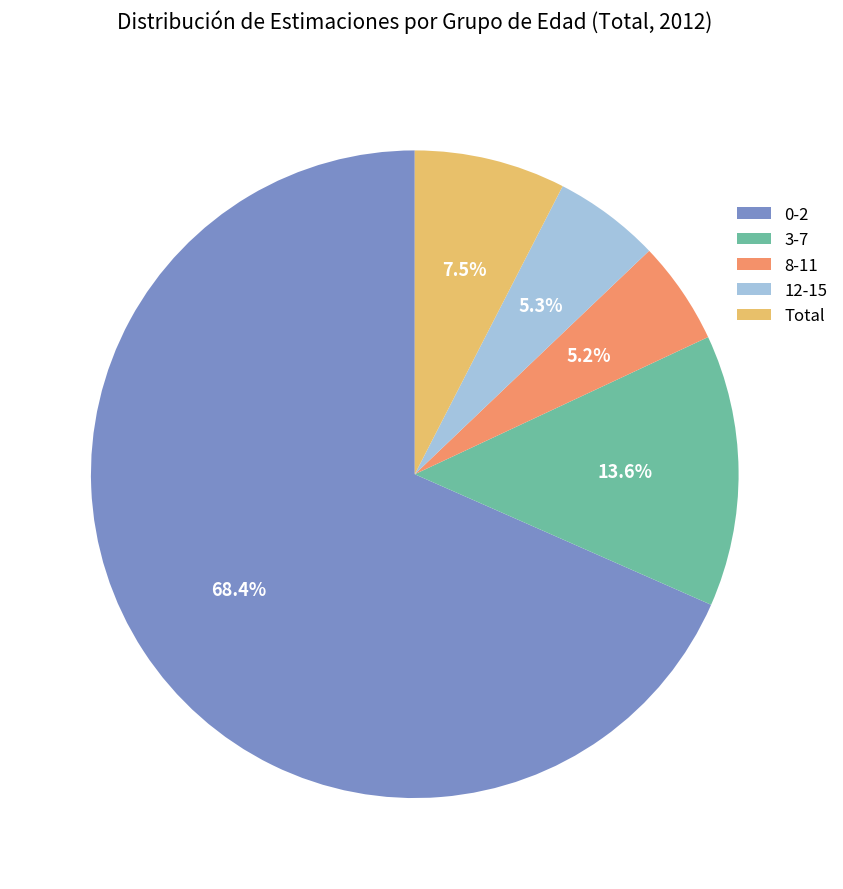

True or false: 12-15 accounts for 5% of the total.

True